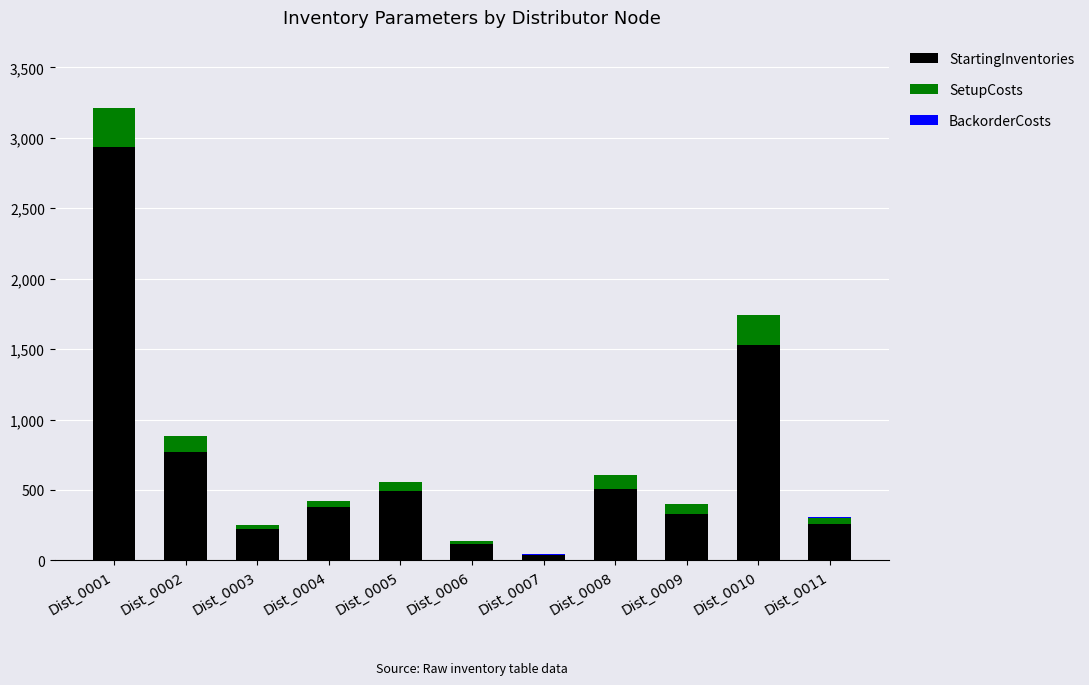

Count the number of data series in this chart.

3